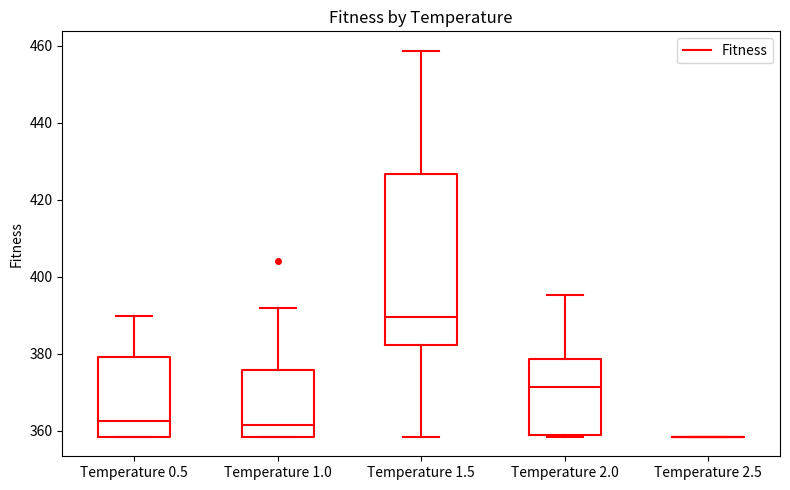

Which box is the tallest, from its lower edge to its upper edge?

Temperature 1.5